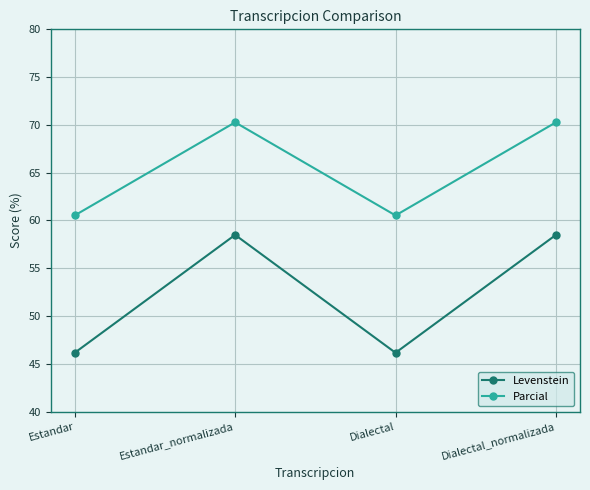

Which series has the widest spread of values?

Levenstein